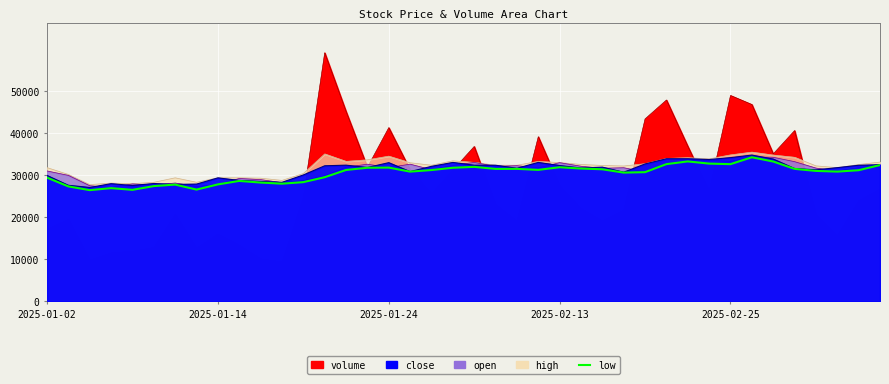

True or false: the data shows 53973.7 at 29.

False